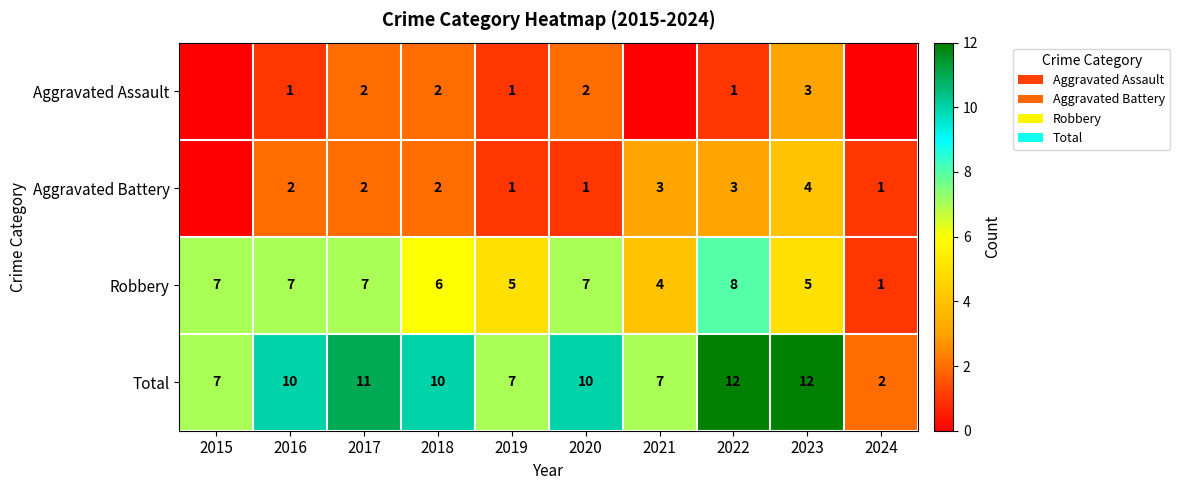

What is the difference between the Robbery values at 2015 and 2024?

6